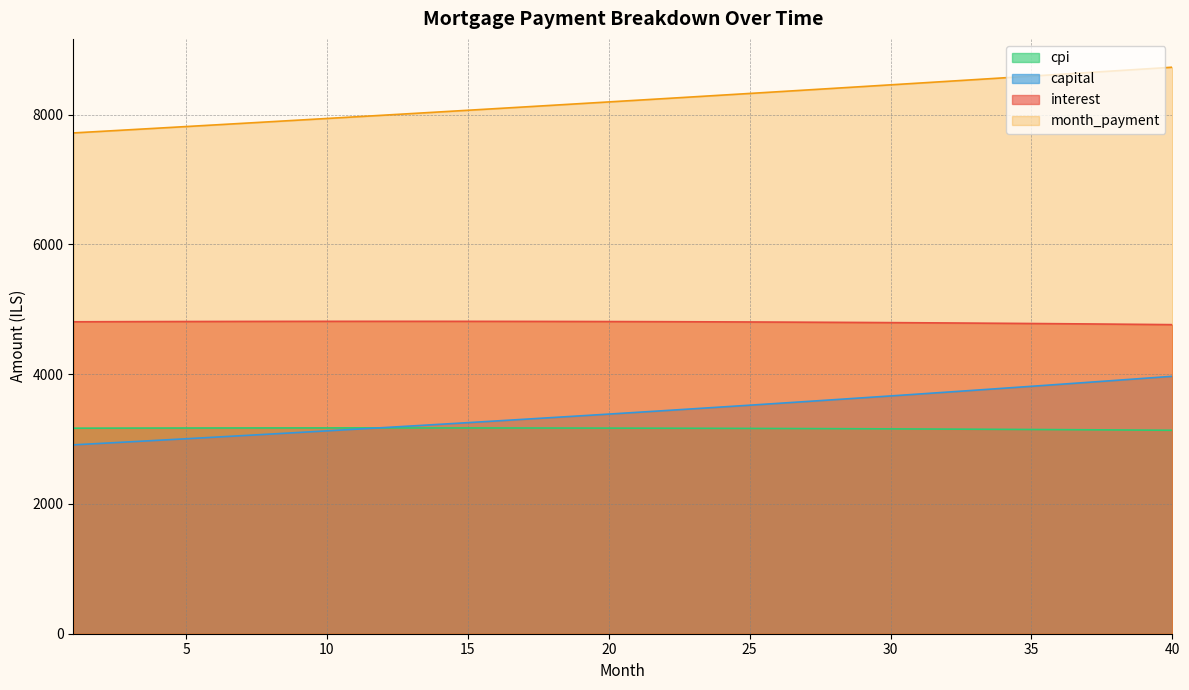

What is the difference between the second highest and second lowest values in the interest series?

47.5